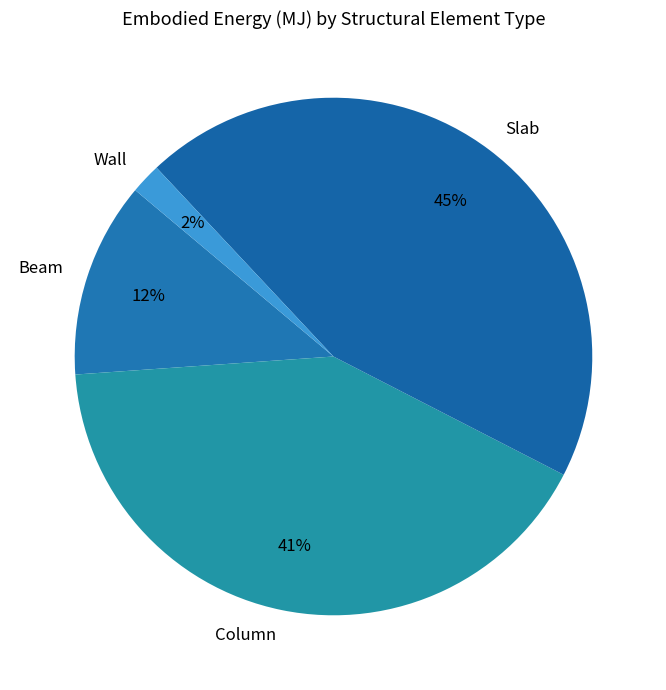

To the nearest percent, what portion does Wall represent?

2%